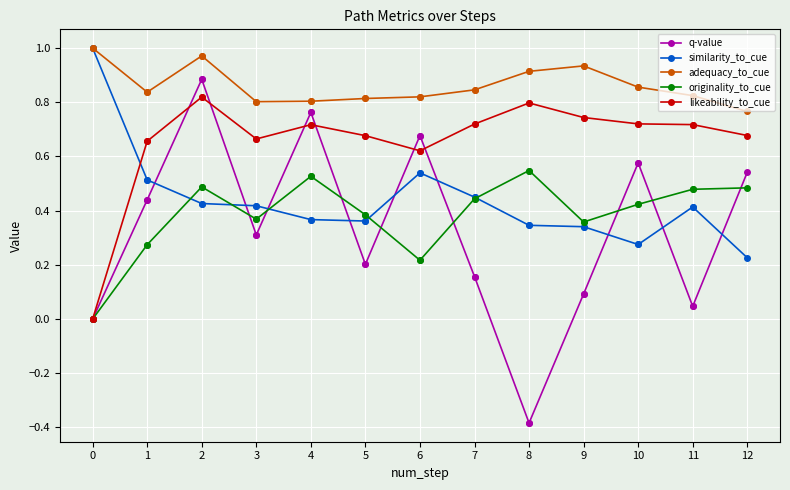

How many series are shown in this chart?

5